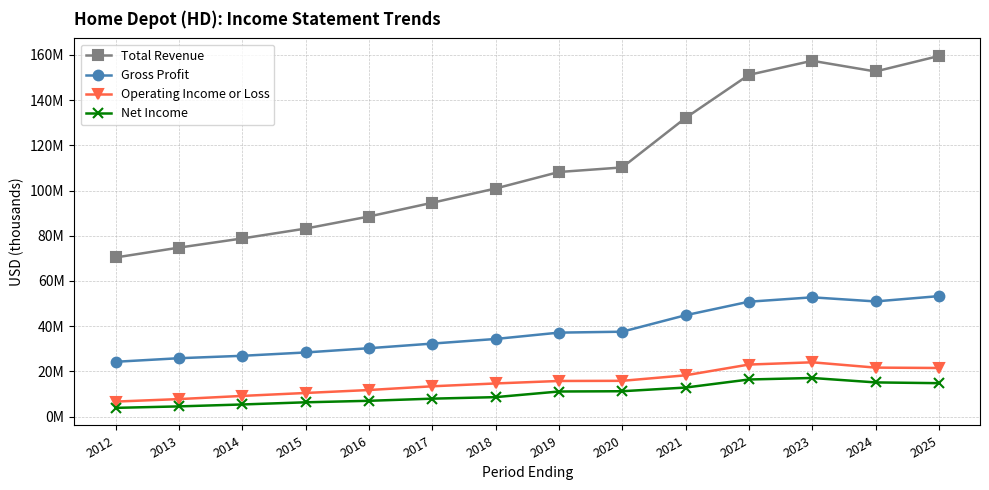

Is this an area chart (filled region under the line)?

No